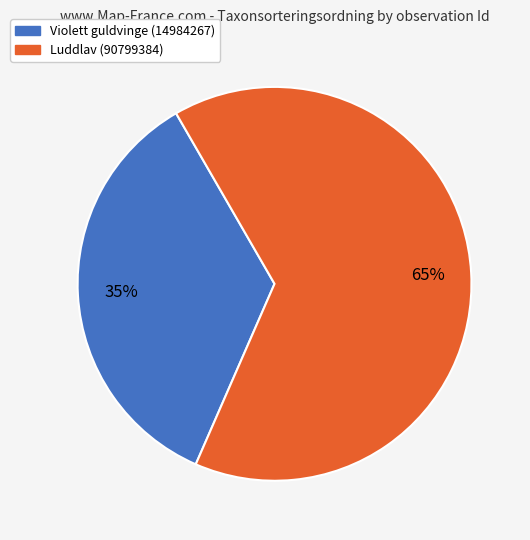

To the nearest percent, what is the difference between the largest and smallest slice percentages?

30%